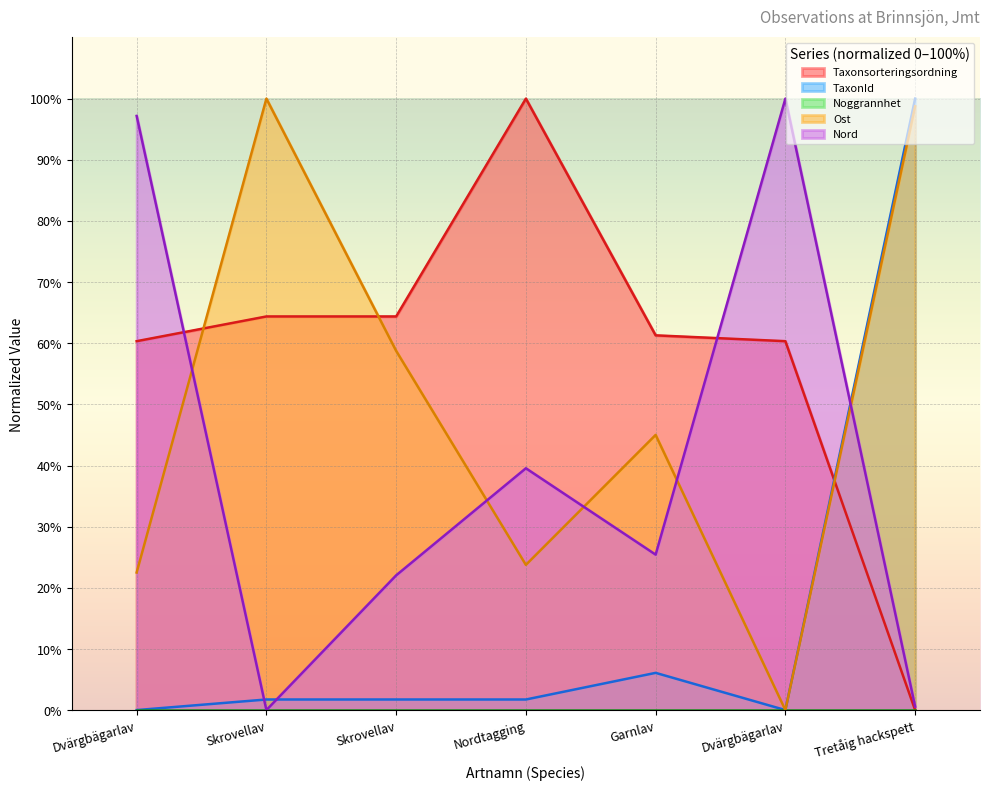

What is the spread (max minus min) of values at Tretåig hackspett?

100.0